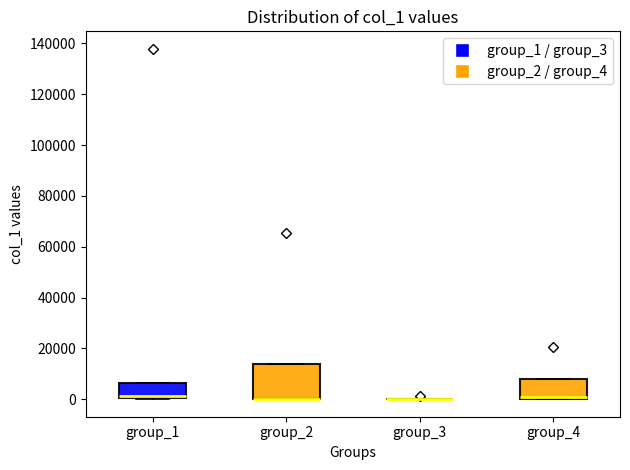

Reading left to right, read every box against the y-axis: the position of its median line, the range the box covers, and the ends of its whiskers. The values are not printed on the chart, so give them approximately, as read against the axis.

group_1: median 2000, box 0 to 6000, whiskers 0 to 6000
group_2: median 0 (drawn on the box's lower edge), box 0 to 14000, whiskers 0 to 14000
group_3: box collapsed to a line at 0, whiskers 0 to 0
group_4: median 0 (just above the box's lower edge), box 0 to 8000, whiskers 0 to 8000